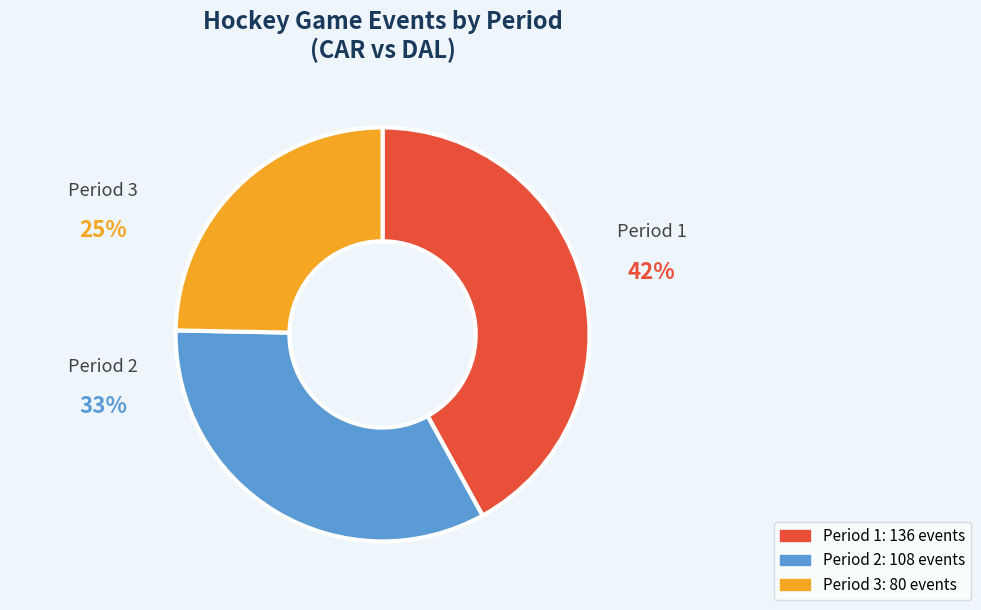

Which category has the biggest portion of the pie?

Period 1